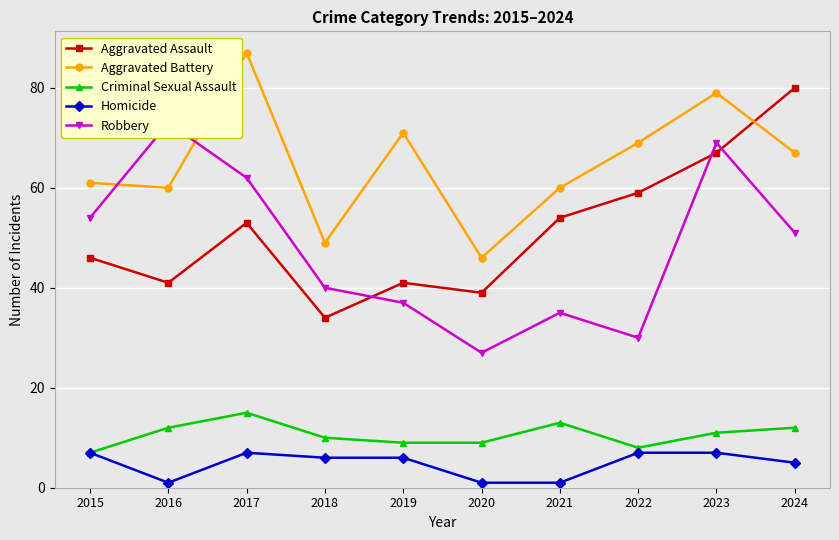

What is the value of the Aggravated Battery point at the 4th from the left?

49